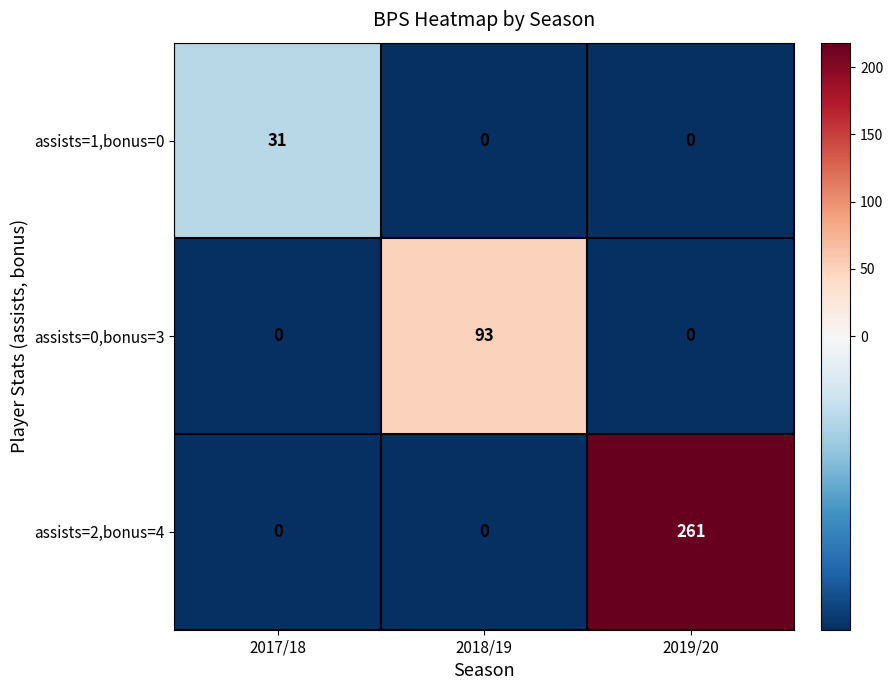

The value of assists=0,bonus=3 at 2017/18 is 43. True or false?

False